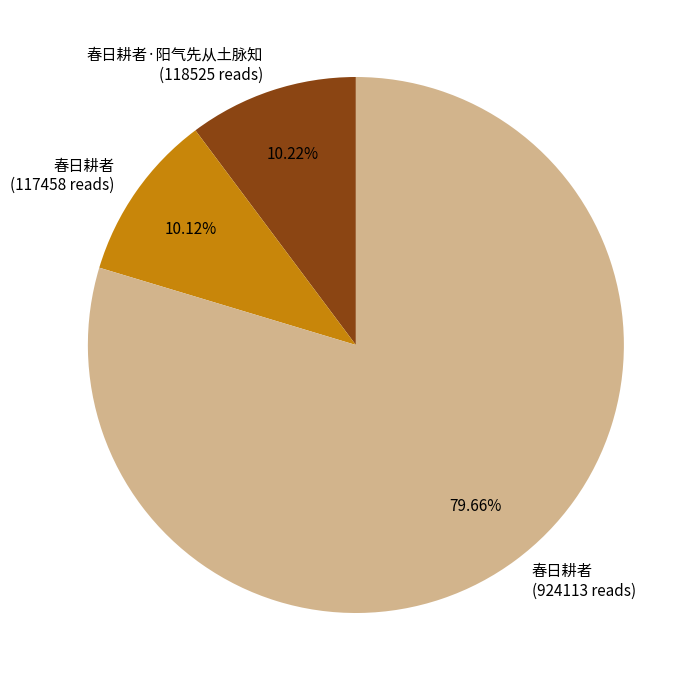

Which slice represents more than half of the pie?

春日耕者 (924113 reads)